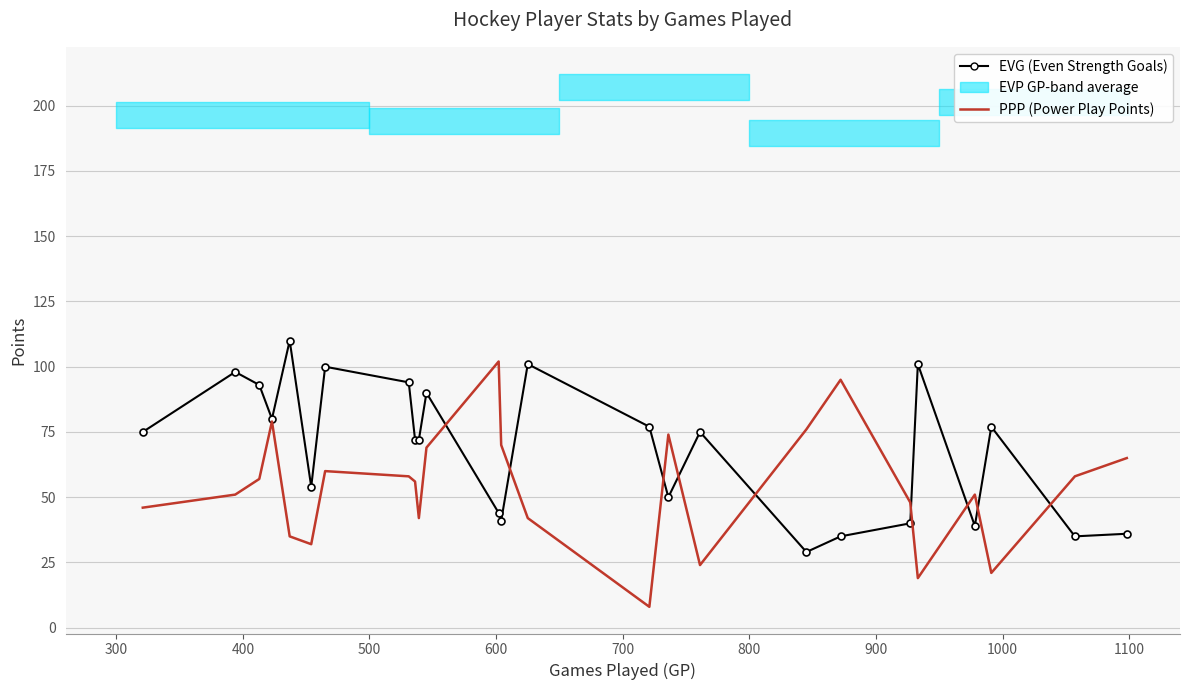

True or false: PPP and EVG cross at least once.

True